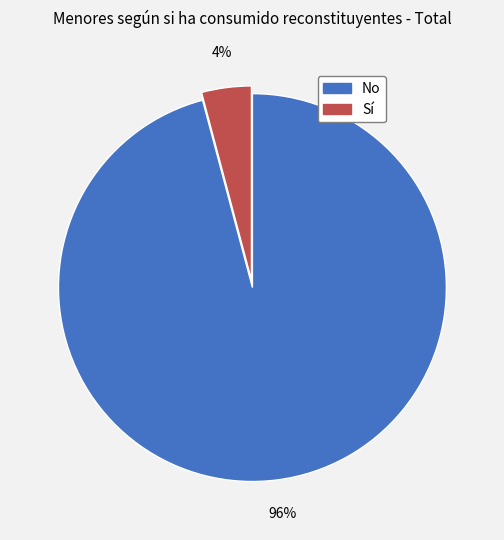

Which has a higher value, Sí or No?

No